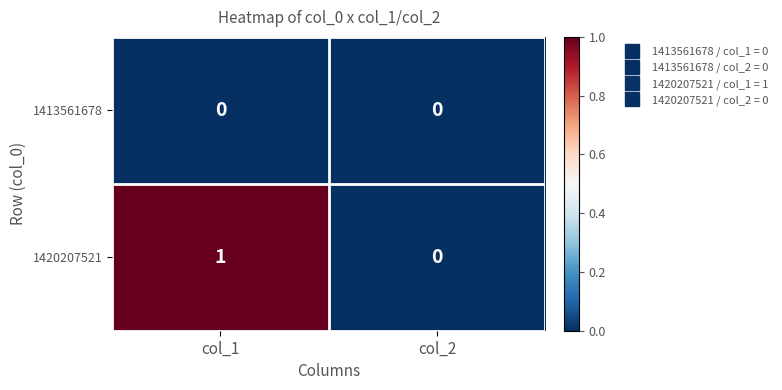

Is it true that 1420207521 equals 0 at col_2?

True